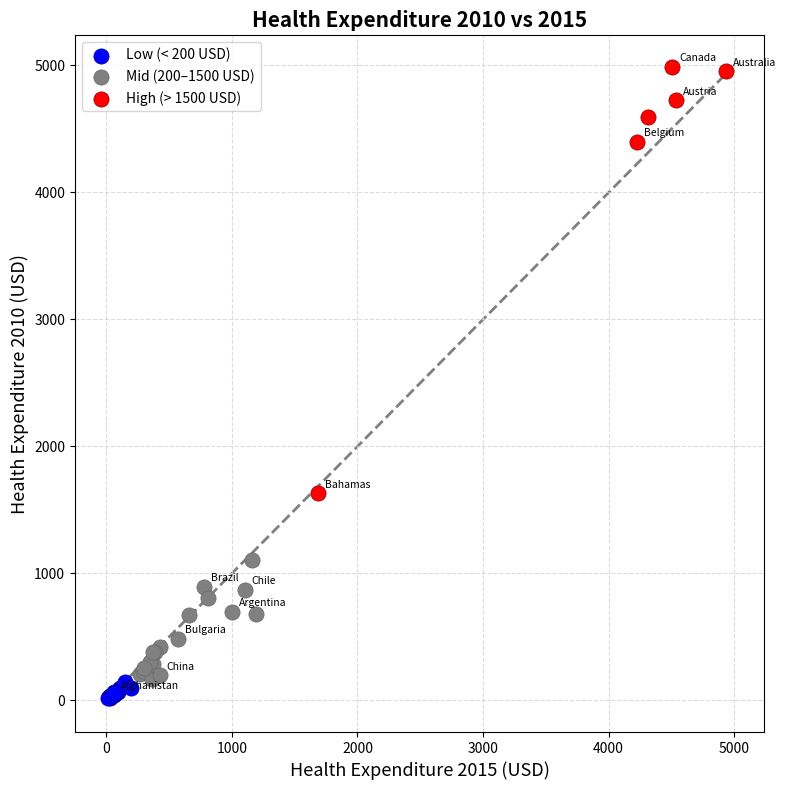

Which series reaches the maximum Y coordinate?

High (> 1500 USD)